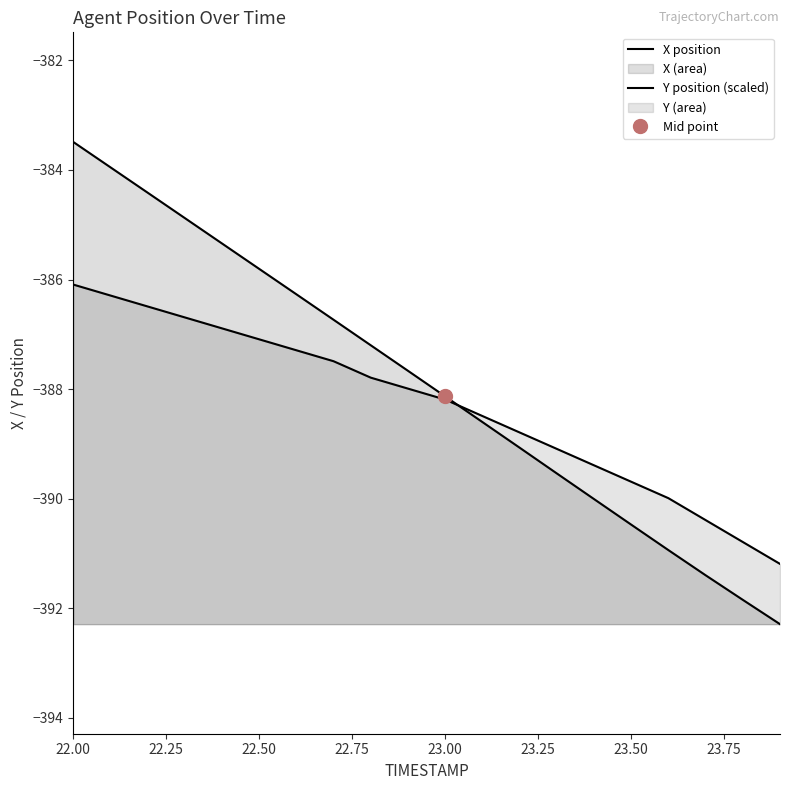

What position from the right is 23.6?

4